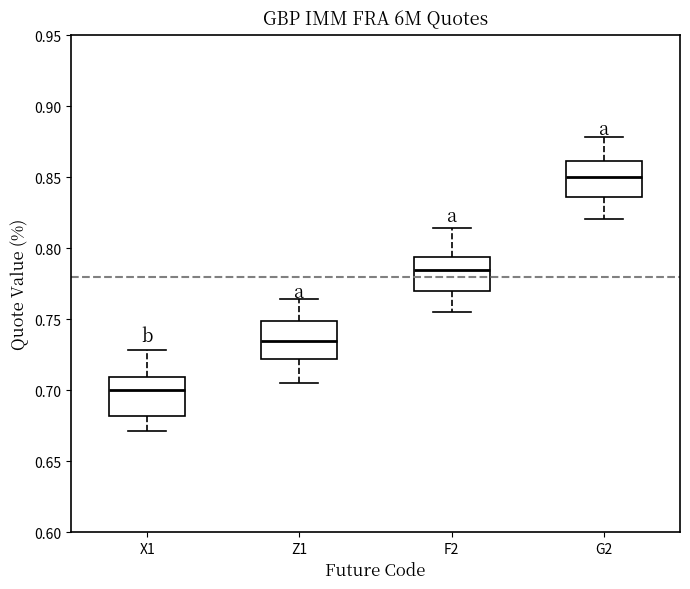

Which box's median line is the highest?

G2